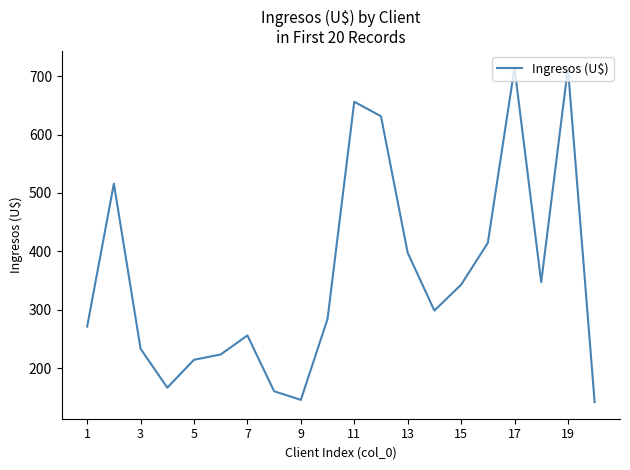

What is the minimum value shown in the chart?

142.0